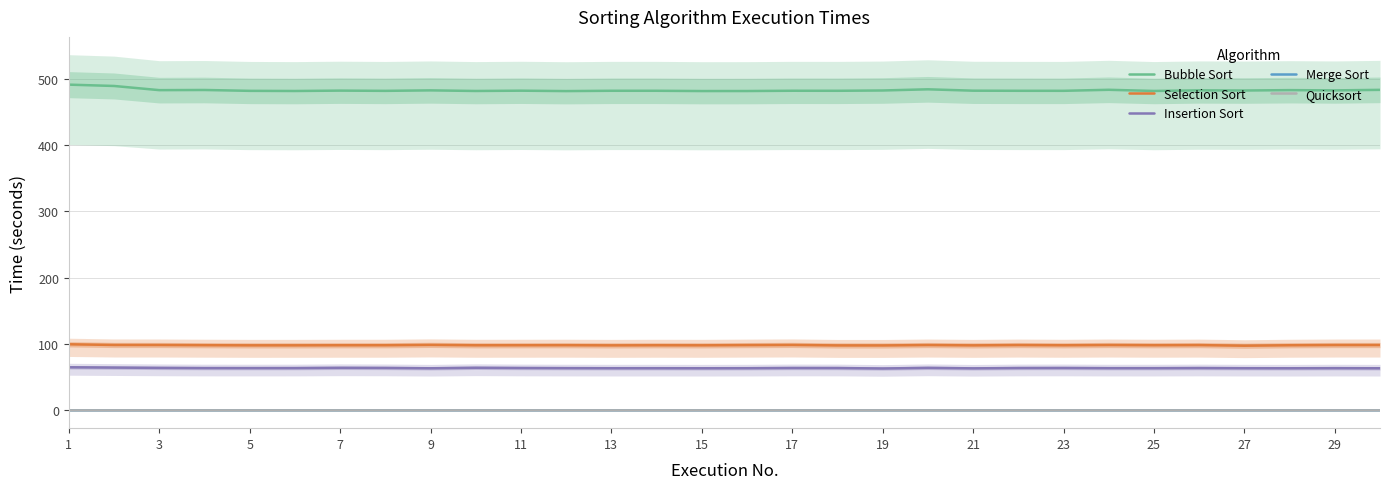

How many interior local valleys does the Bubble Sort series have?

11